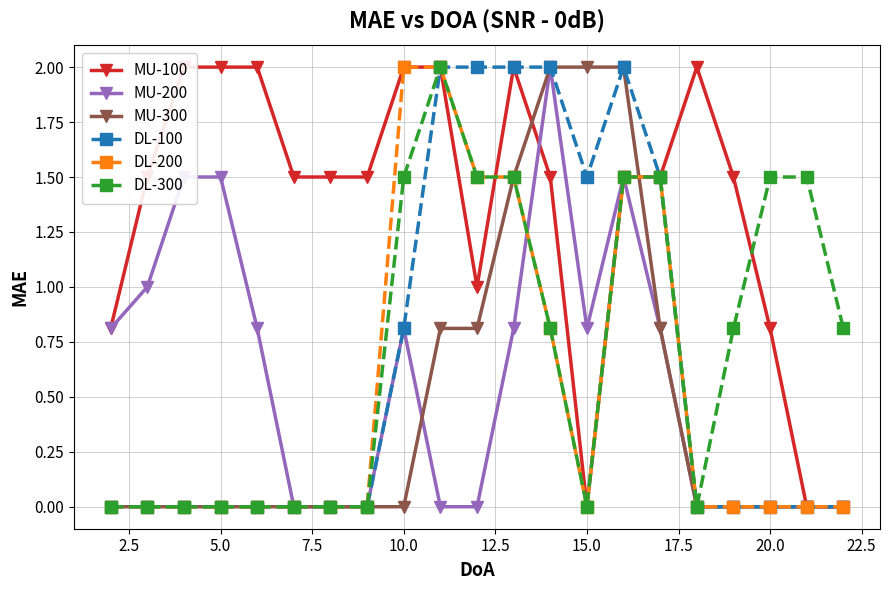

What is the maximum value for MU-200?

2.0